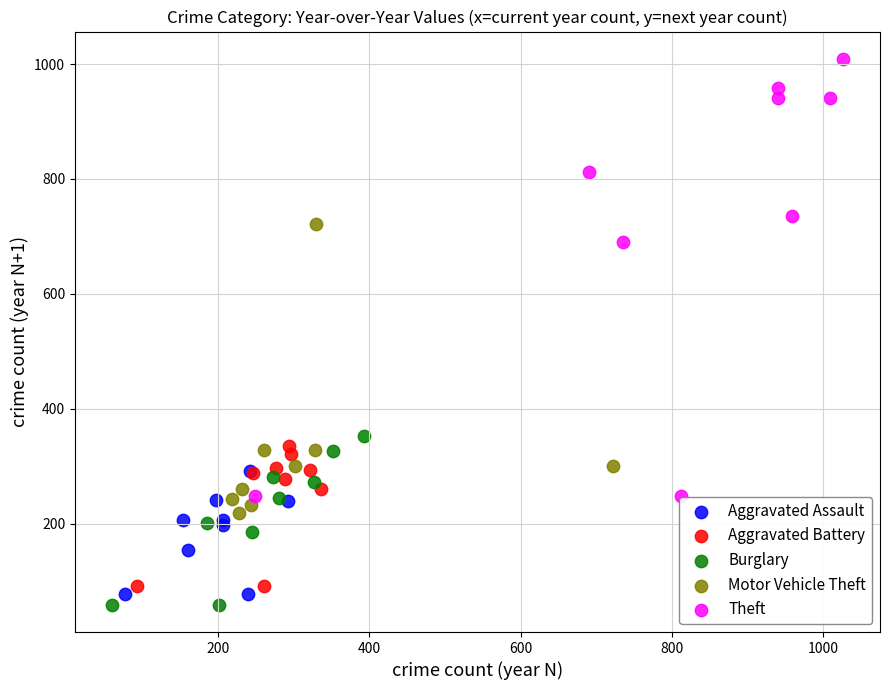

Which series has the widest spread of Y values?

Theft